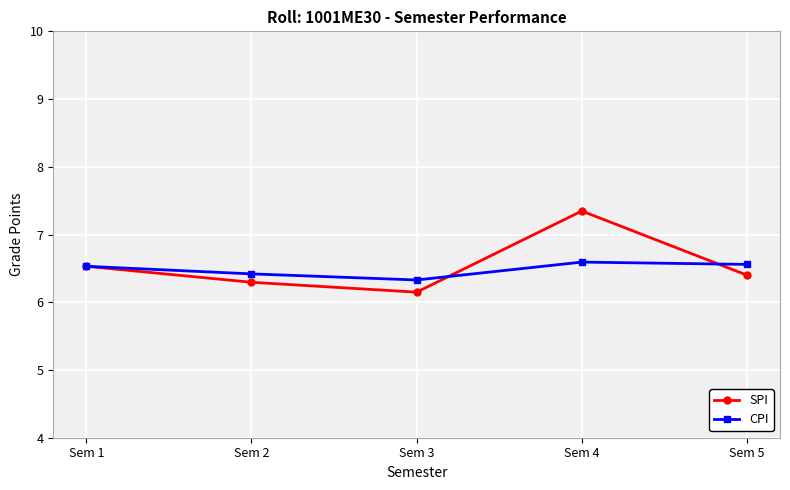

At which category does SPI reach its first local valley?

Sem 3